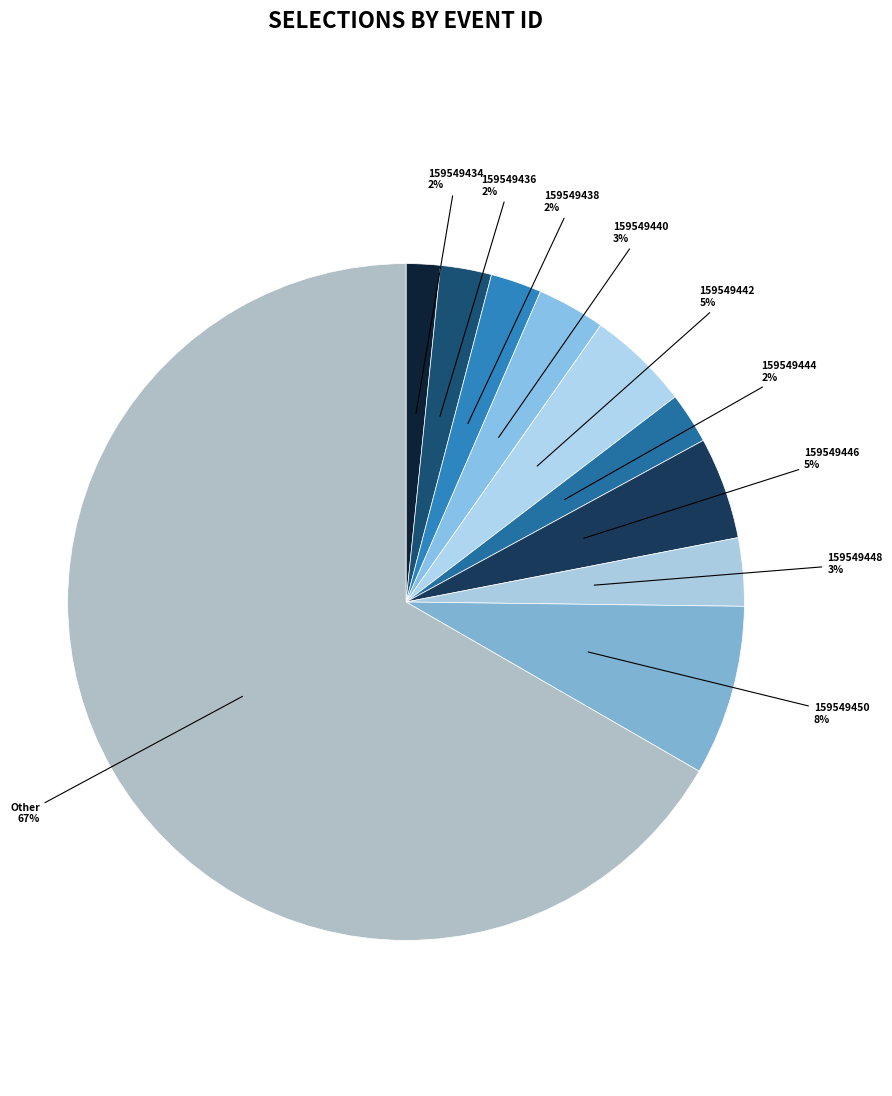

How many segments does this pie chart have?

10